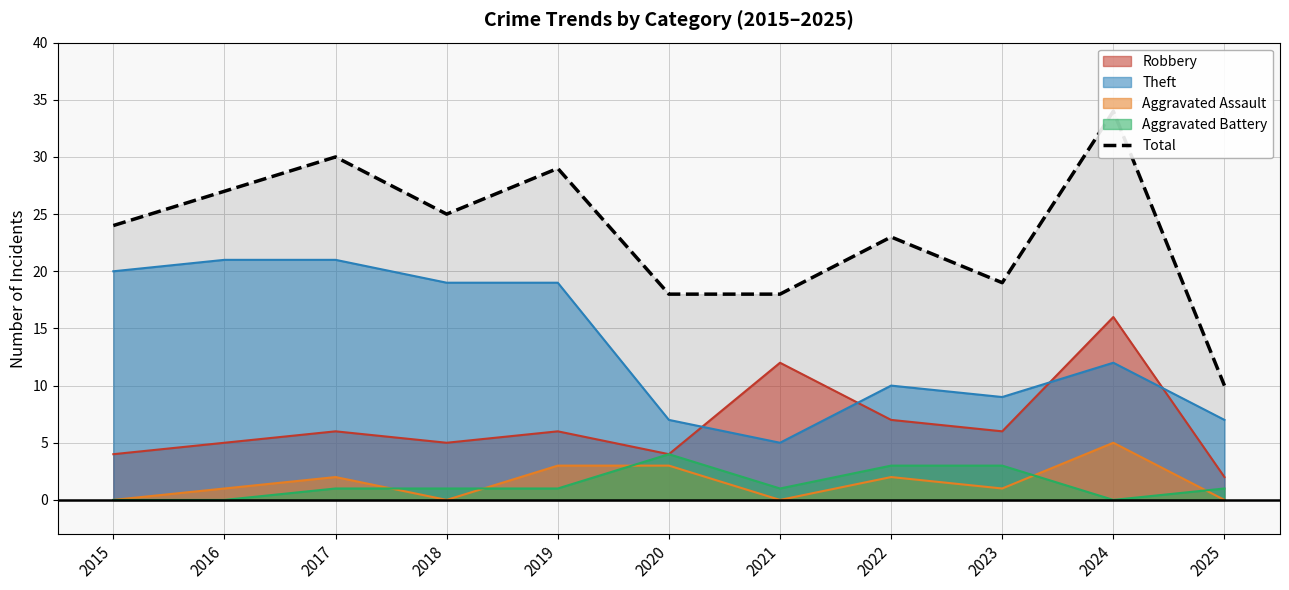

Rank the categories by value from highest to lowest.

2024, 2017, 2019, 2016, 2018, 2015, 2022, 2023, 2020, 2021, 2025